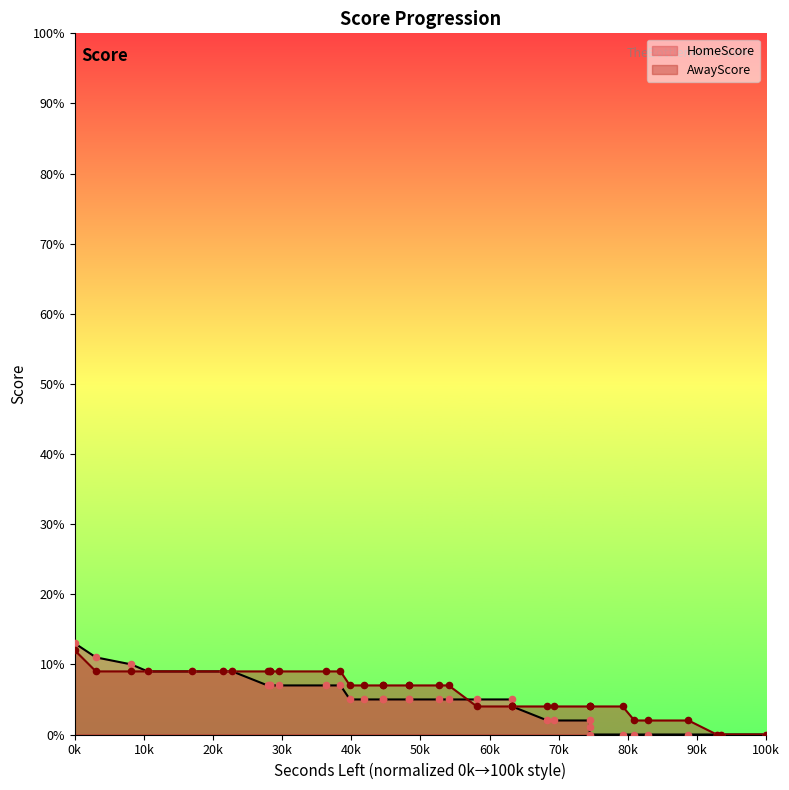

What are all the series names shown in the legend?

HomeScore, AwayScore